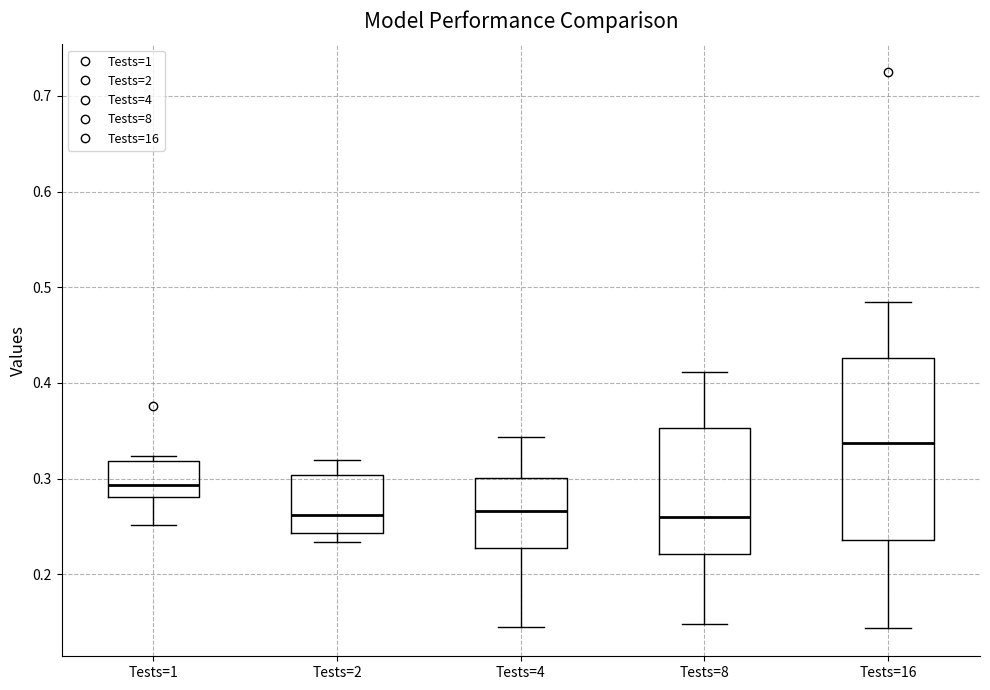

Where does the median line of the box for Tests=4 sit on the y-axis? The values are not printed on the chart, so give them approximately, as read against the axis.

0.27